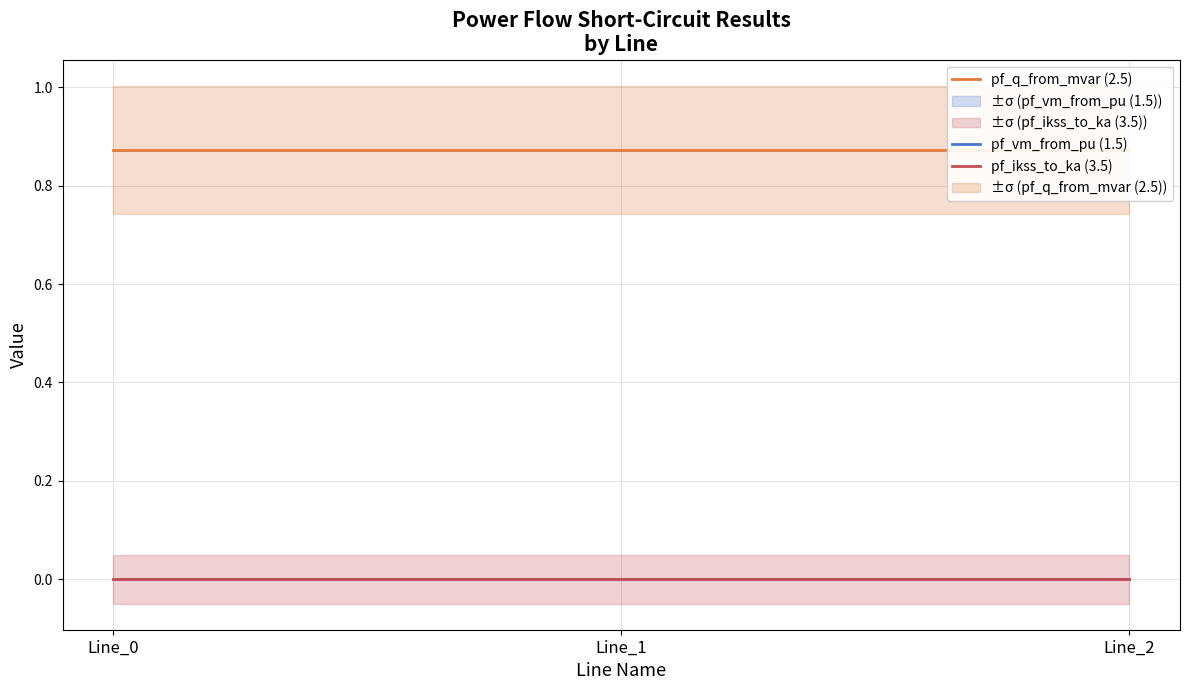

Is the value of pf_ikss_to_ka (3.5) at Line_0 greater than the value of pf_vm_from_pu (1.5) at Line_0?

No